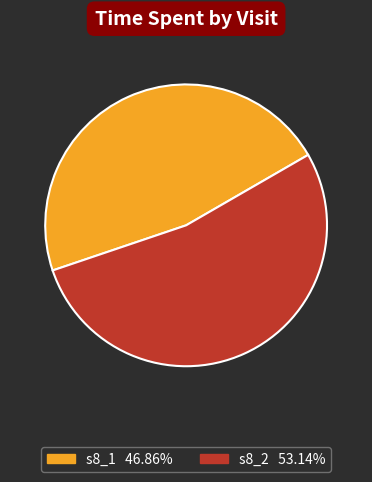

Approximately how many times larger is the value at s8_1 compared to s8_2?

0.9